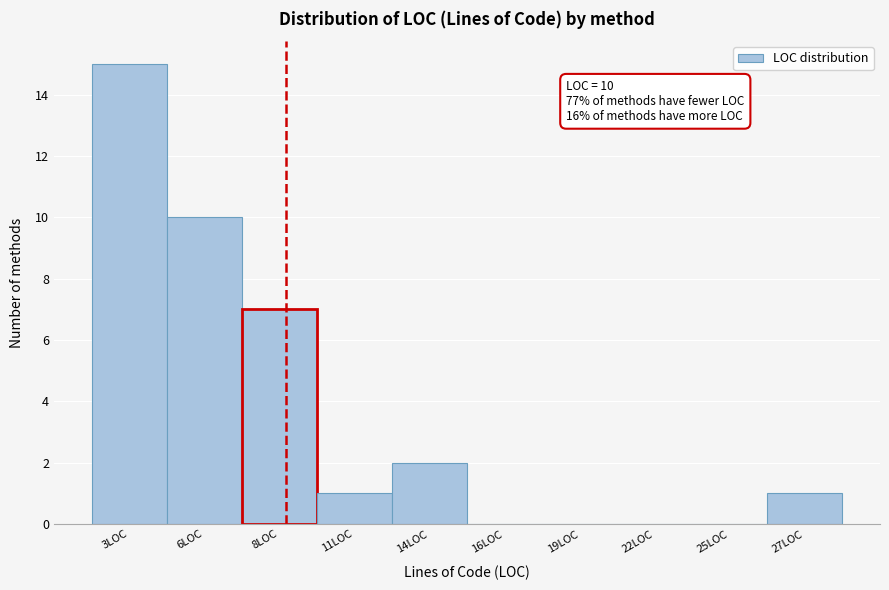

Reading left to right, transcribe all the data shown in this chart.

3LOC=15	6LOC=10	8LOC=7	11LOC=1	14LOC=2	16LOC=0	19LOC=0	22LOC=0	25LOC=0	27LOC=1